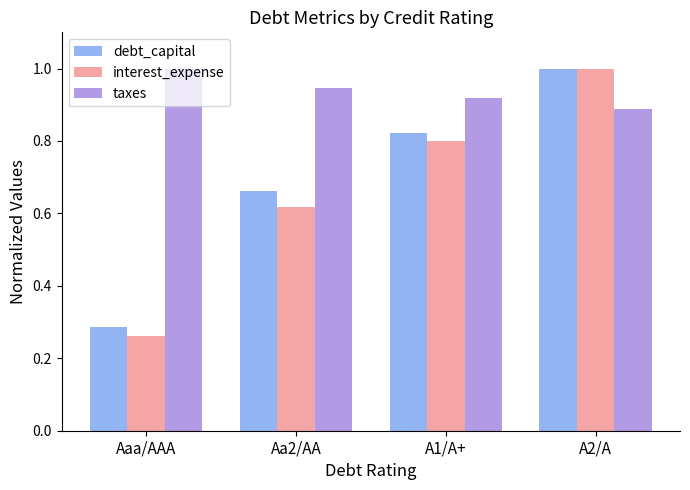

At which category does the chart reach its minimum across all series?

Aaa/AAA